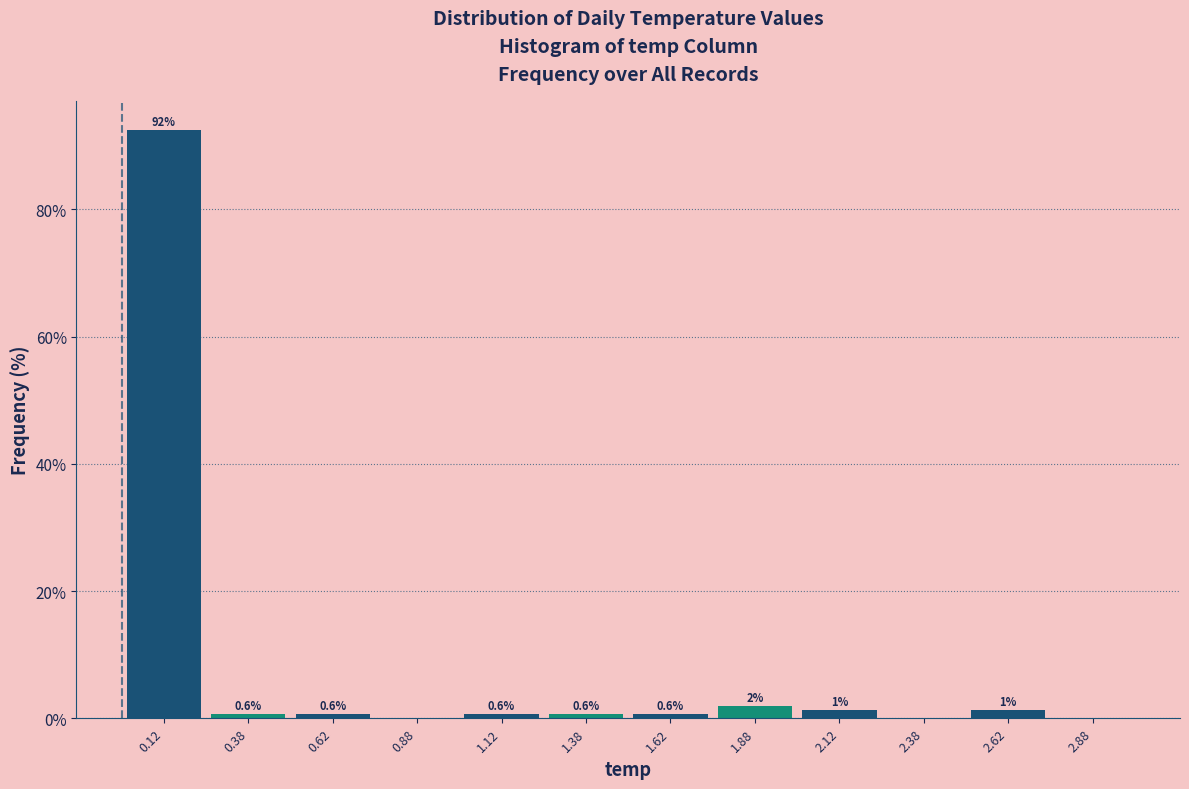

Which range on the x-axis has the tallest bar?

0.00 to 0.25